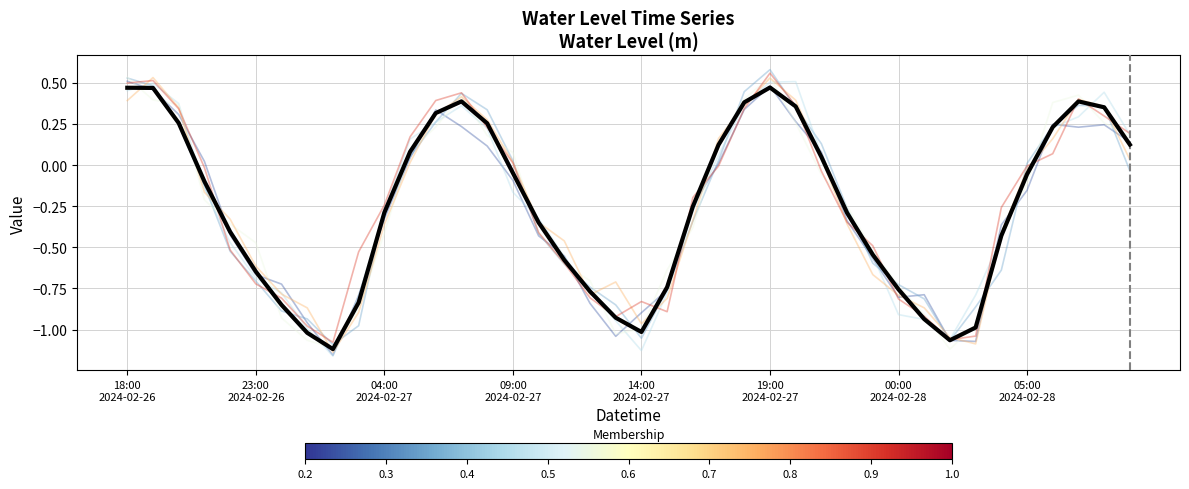

How many data points does each series have?

40